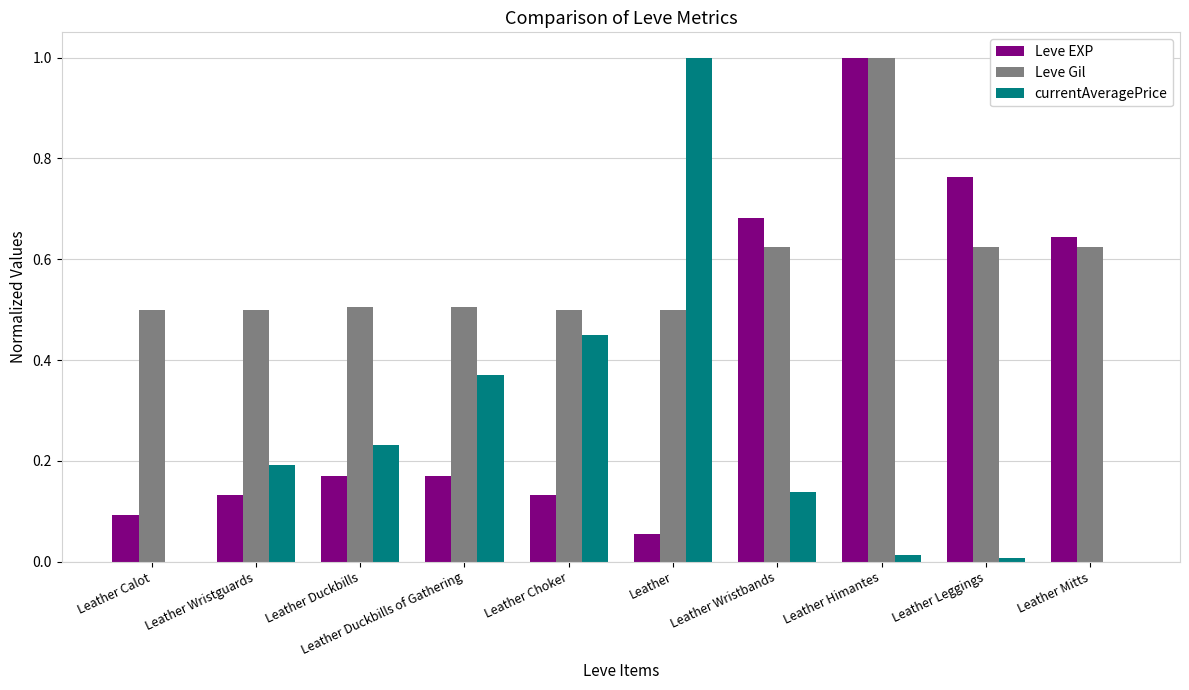

Which series has the largest total across all categories?

Leve Gil